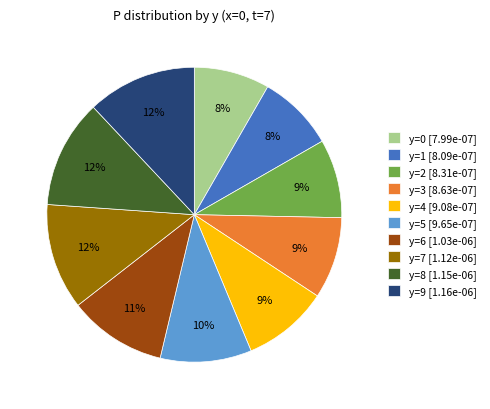

How many slices are in this pie chart?

10